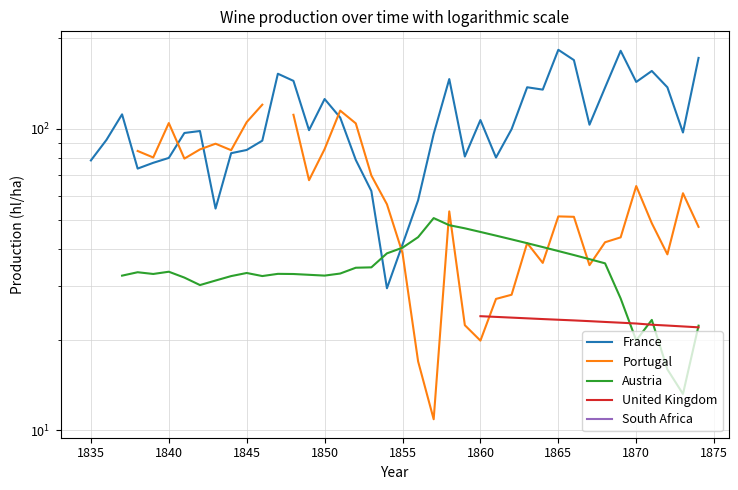

How many times do Portugal and France cross each other?

4